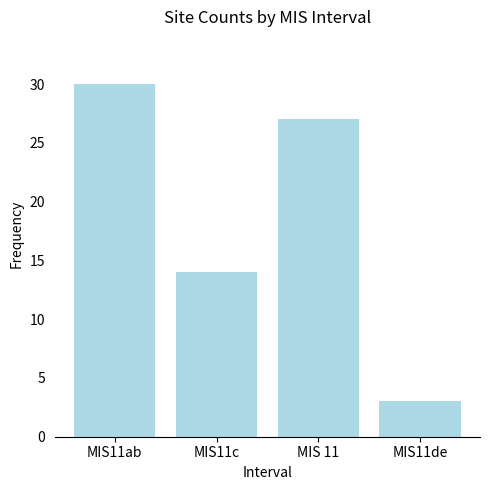

What is the change in value from MIS11c to MIS11de?

-11